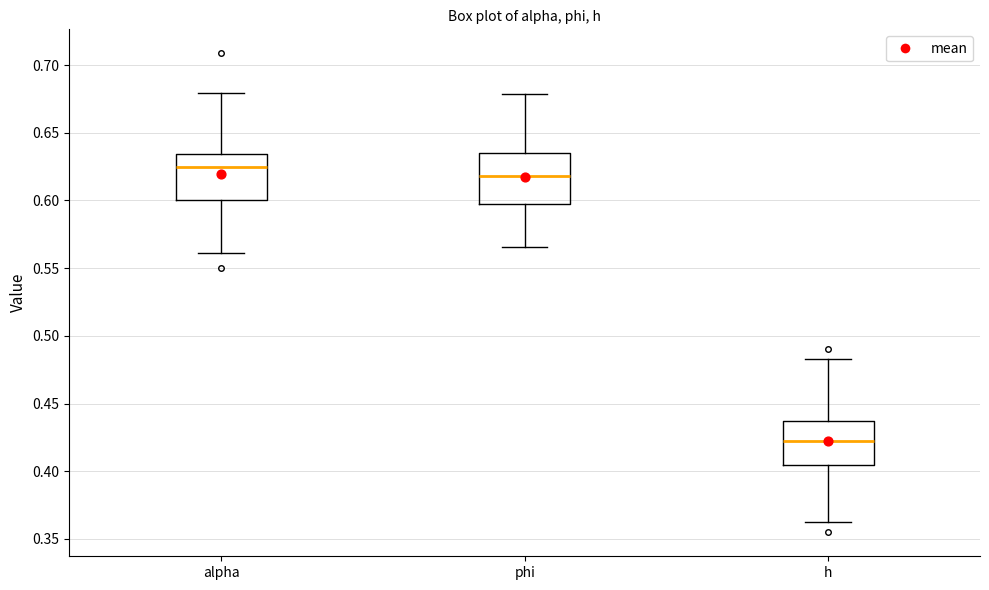

Reading left to right, read every box against the y-axis: the position of its median line, the range the box covers, and the ends of its whiskers. The values are not printed on the chart, so give them approximately, as read against the axis.

alpha: median 0.625, box 0.600 to 0.635, whiskers 0.560 to 0.680
phi: median 0.620, box 0.600 to 0.635, whiskers 0.565 to 0.680
h: median 0.420, box 0.405 to 0.435, whiskers 0.360 to 0.485